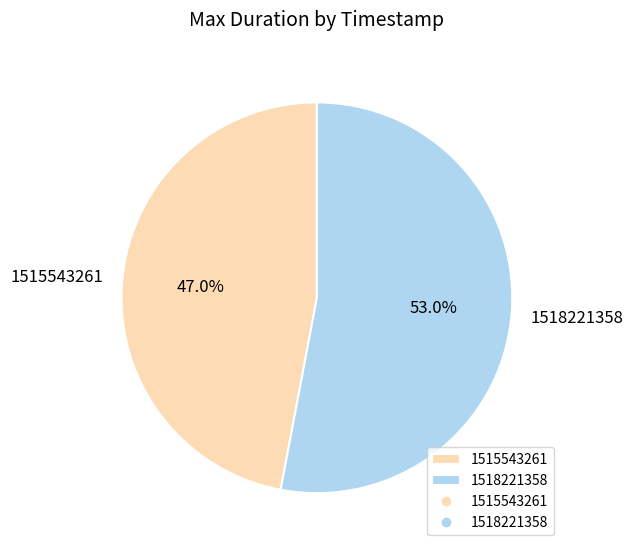

To the nearest percent, what is the average slice percentage?

50%